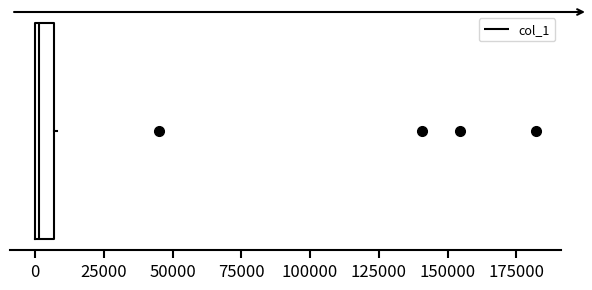

Where is the right edge of the box on the x-axis? The values are not printed on the chart, so give them approximately, as read against the axis.

5000